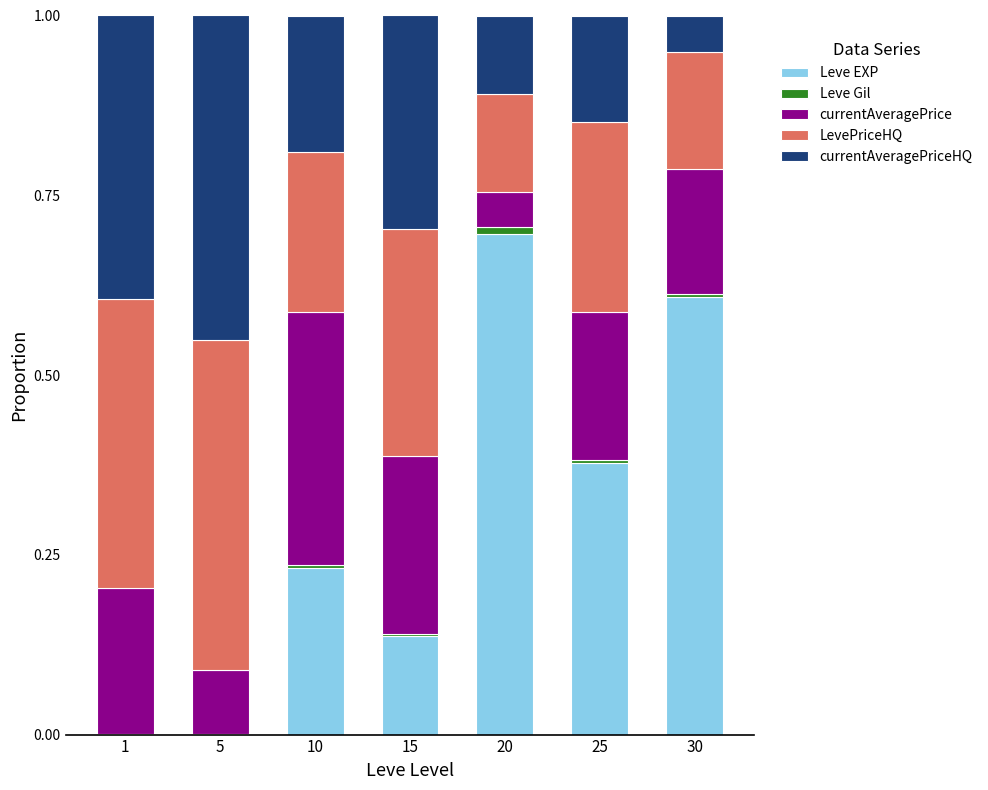

What is the sum of all Leve EXP values?

2.1